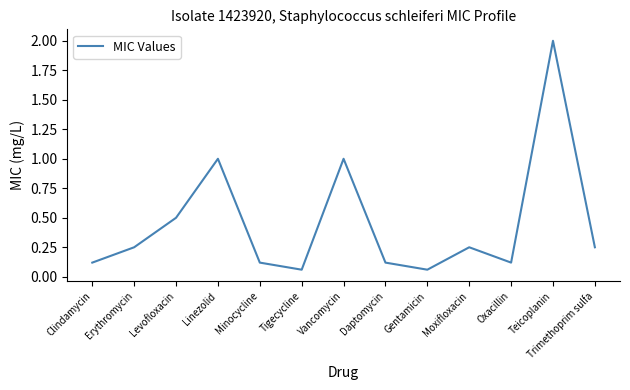

What is the maximum value shown in the chart?

2.0